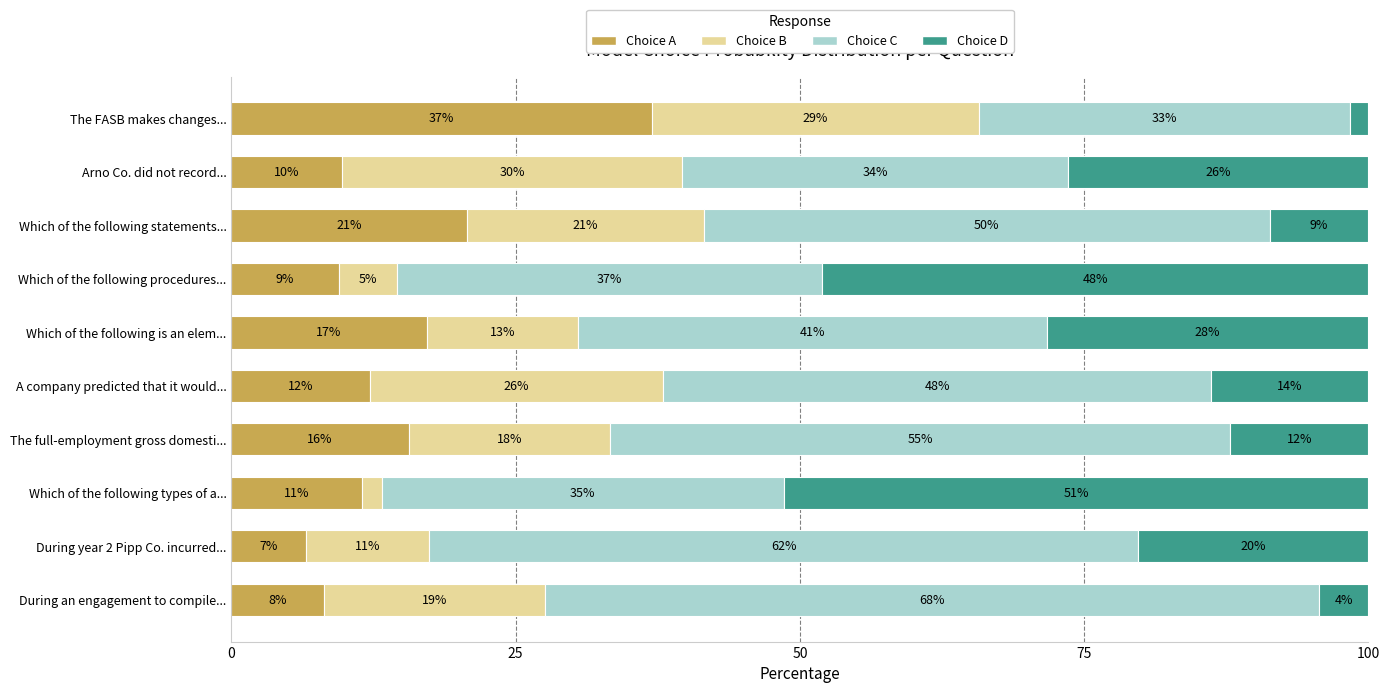

What position from the left is During an engagement to compile...?

10